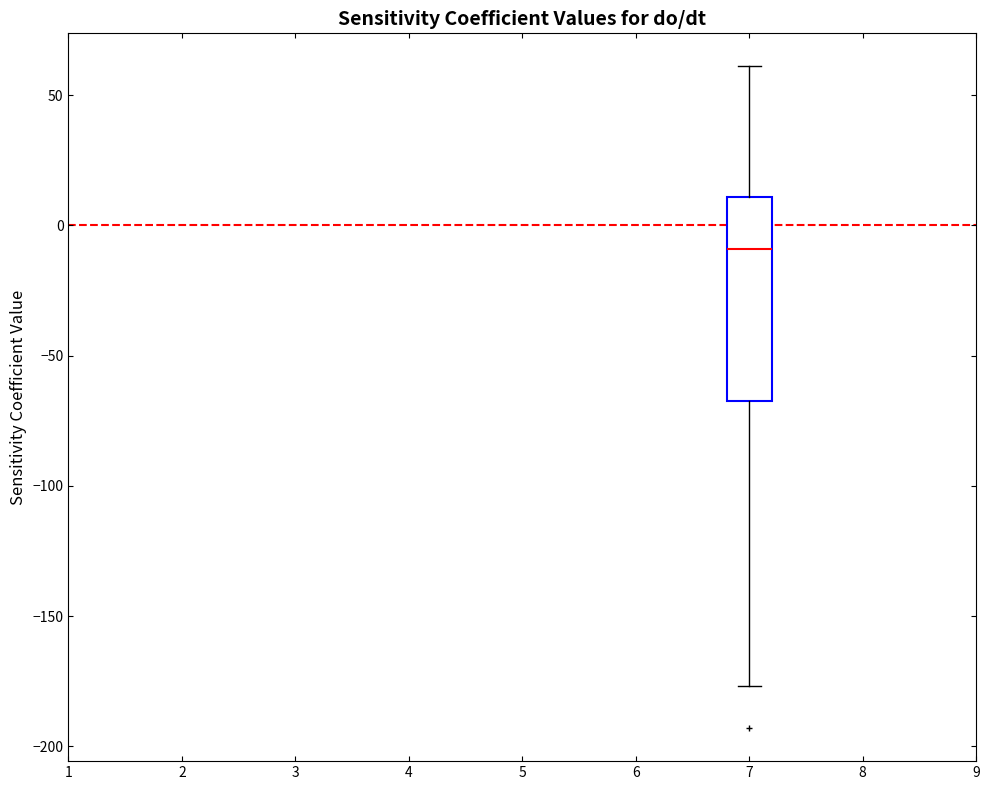

Read this box plot against the y-axis: the position of the median line, the range covered by the box, and the ends of both whiskers. The values are not printed on the chart, so give them approximately, as read against the axis.

median -10, box -65 to 10, whiskers -175 to 60